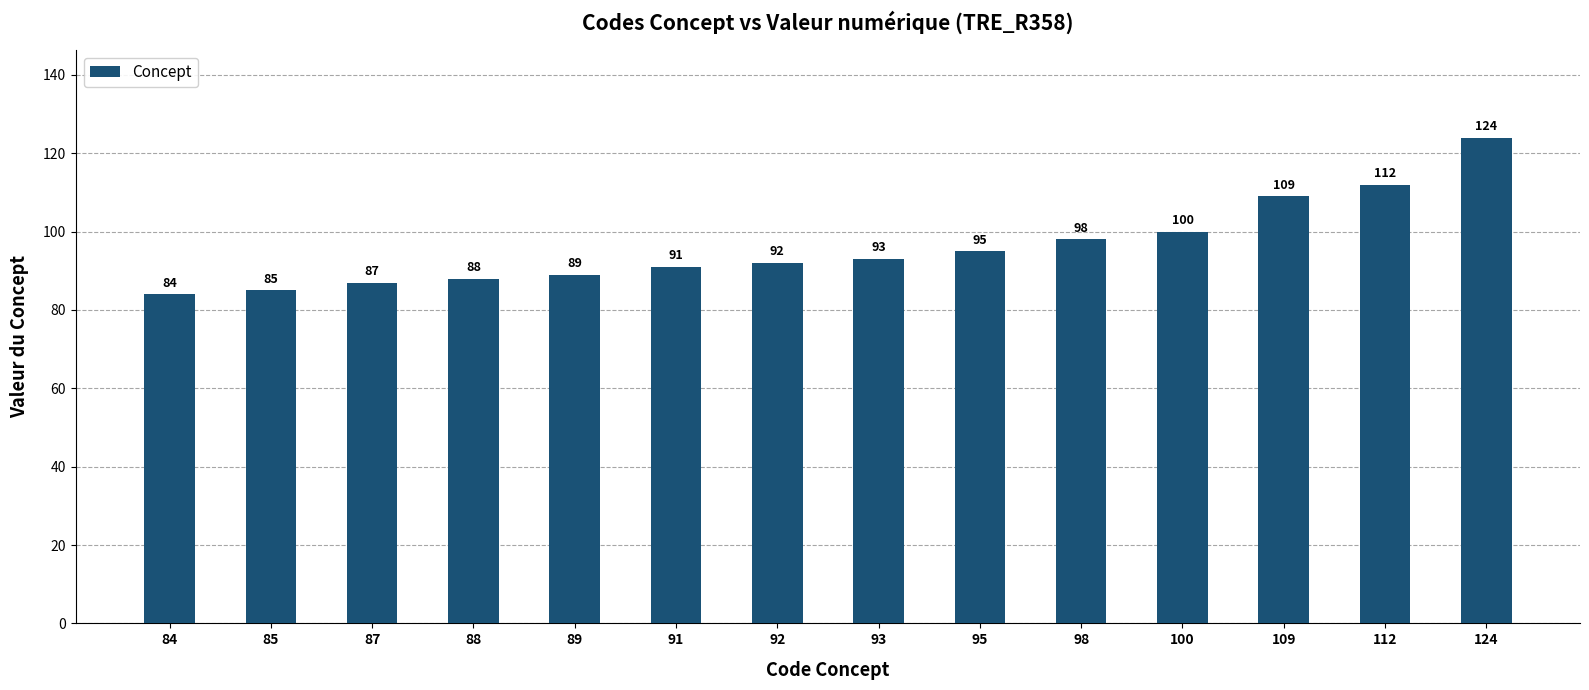

At which label is the value closest to 104?

100